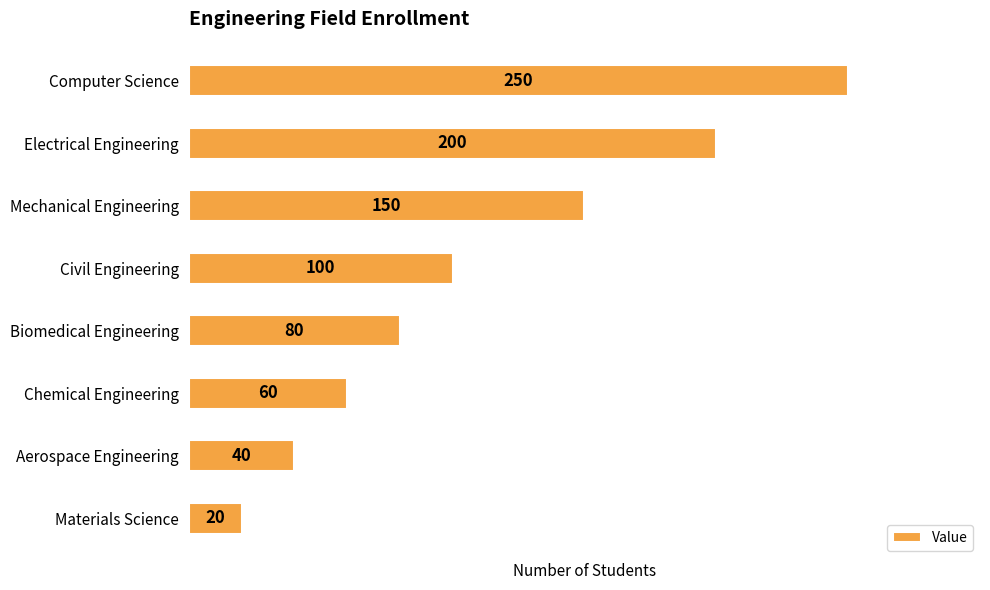

What is the maximum value shown in the chart?

250